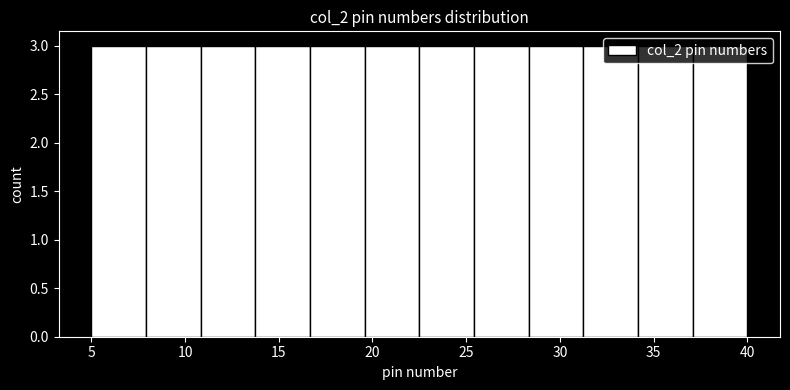

Reading left to right, transcribe this chart: for each bar, give the range it covers on the x-axis and its height. Neither the bar edges nor the heights are printed on the chart, so give them approximately, as read against the axes.

5.0 to 8.0: 3
8.0 to 11.0: 3
11.0 to 14.0: 3
14.0 to 16.5: 3
16.5 to 19.5: 3
19.5 to 22.5: 3
22.5 to 25.5: 3
25.5 to 28.5: 3
28.5 to 31.5: 3
31.5 to 34.0: 3
34.0 to 37.0: 3
37.0 to 40.0: 3